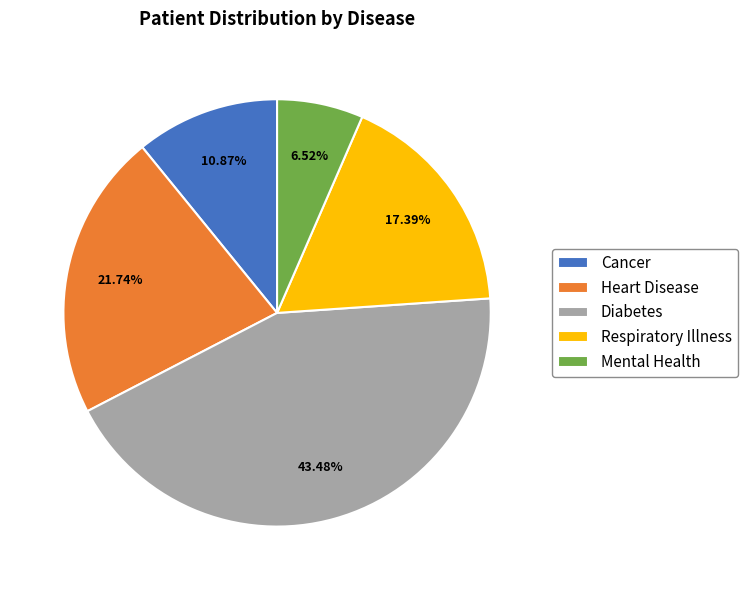

Count the number of slices in the pie.

5